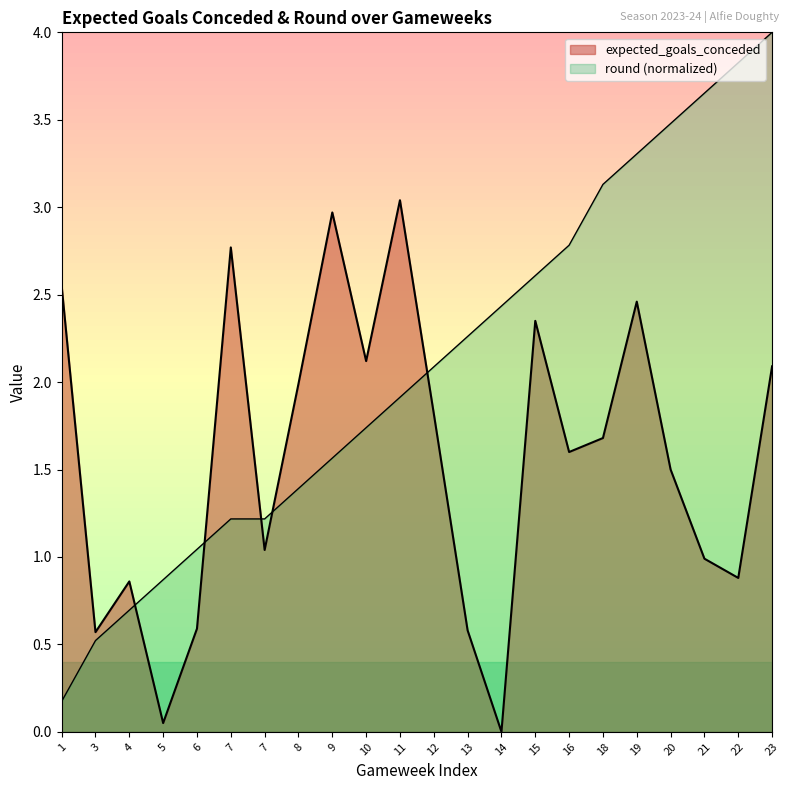

List the labels in order of round value, largest first.

23, 22, 21, 20, 19, 18, 16, 15, 14, 13, 12, 11, 10, 9, 8, 7, 7, 6, 5, 4, 3, 1